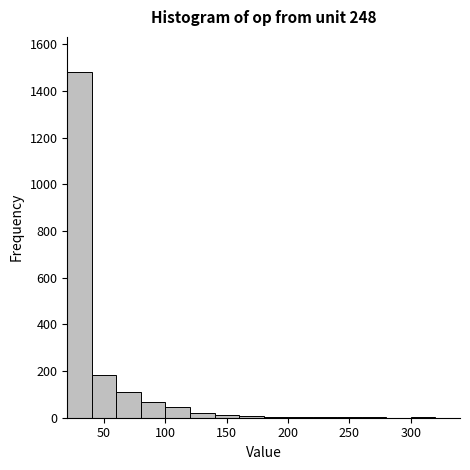

Reading left to right, list every bar in this chart as the range it spans on the x-axis followed by its height. Neither the bar edges nor the heights are printed on the chart, so give them approximately, as read against the axes.

20 to 40: 1480
40 to 60: 180
60 to 80: 120
80 to 100: 60
100 to 120: 40
120 to 140: 20
140 to 160: under 20
160 to 180: under 20
180 to 200: under 20
200 to 220: under 20
220 to 240: under 20
240 to 260: under 20
260 to 280: under 20
280 to 300: 0
300 to 320: under 20
320 to 340: 0